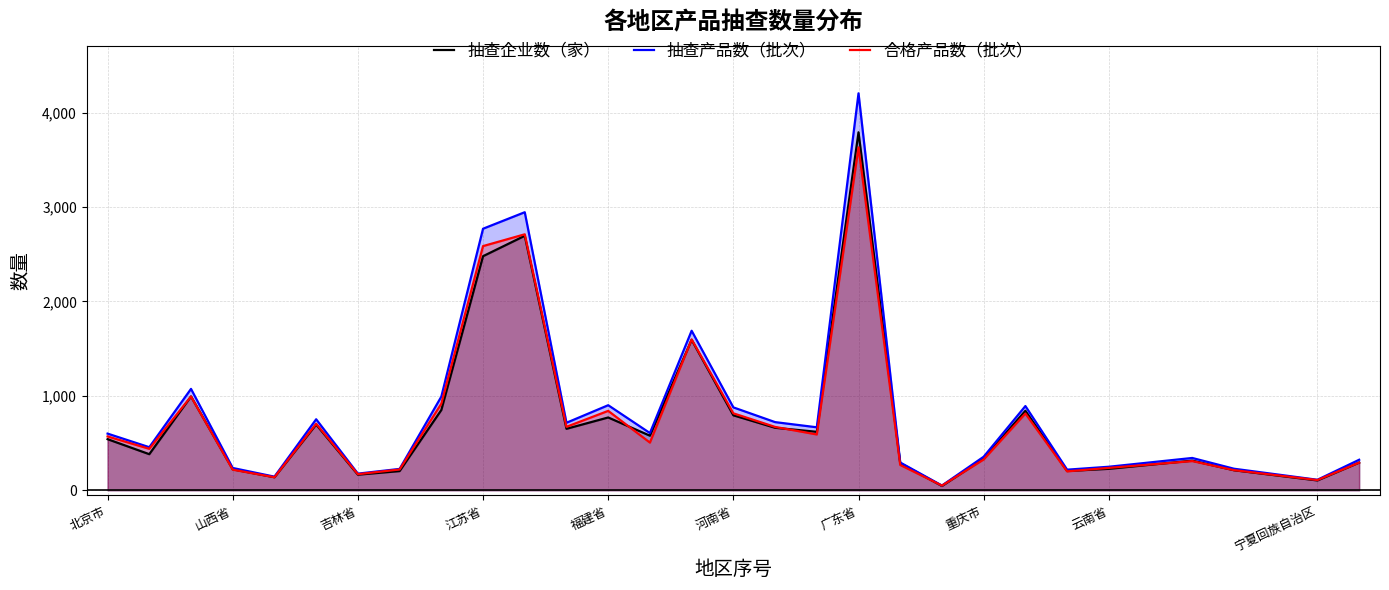

Does the chart have visible grid lines?

Yes